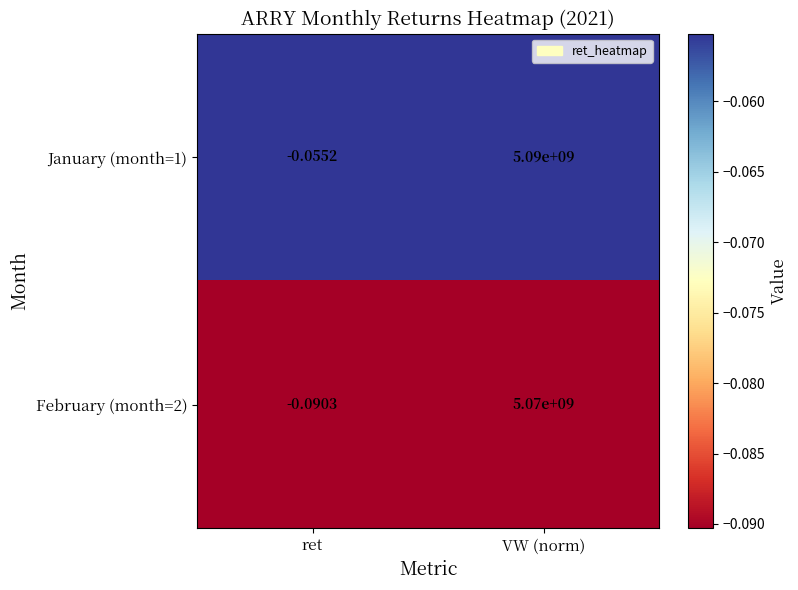

At which category is the sum across all series the highest?

VW (norm)